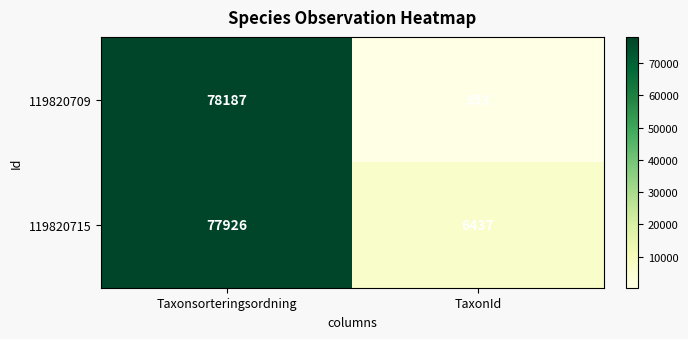

List the series in order of their overall mean, highest first.

119820715, 119820709